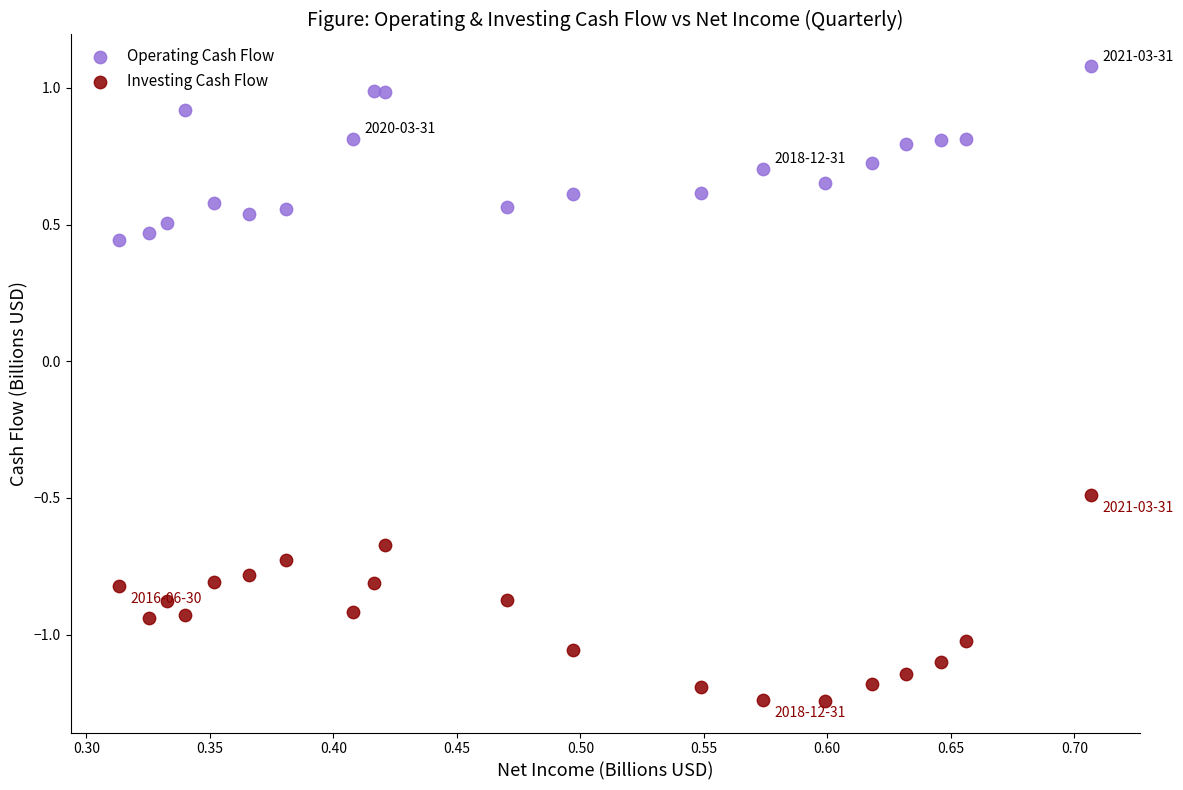

Across all data points, what is the range of Y values (max minus min)?

2.3